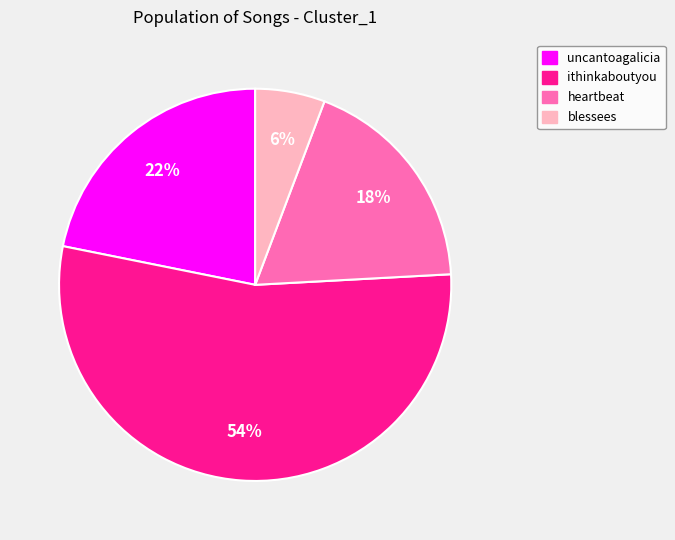

Rank the categories by value from lowest to highest.

blessees, heartbeat, uncantoagalicia, ithinkaboutyou